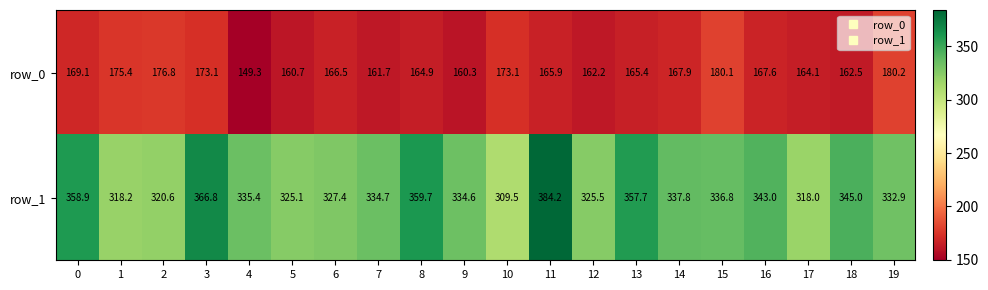

What is the sum of all row_0 values?

3346.8